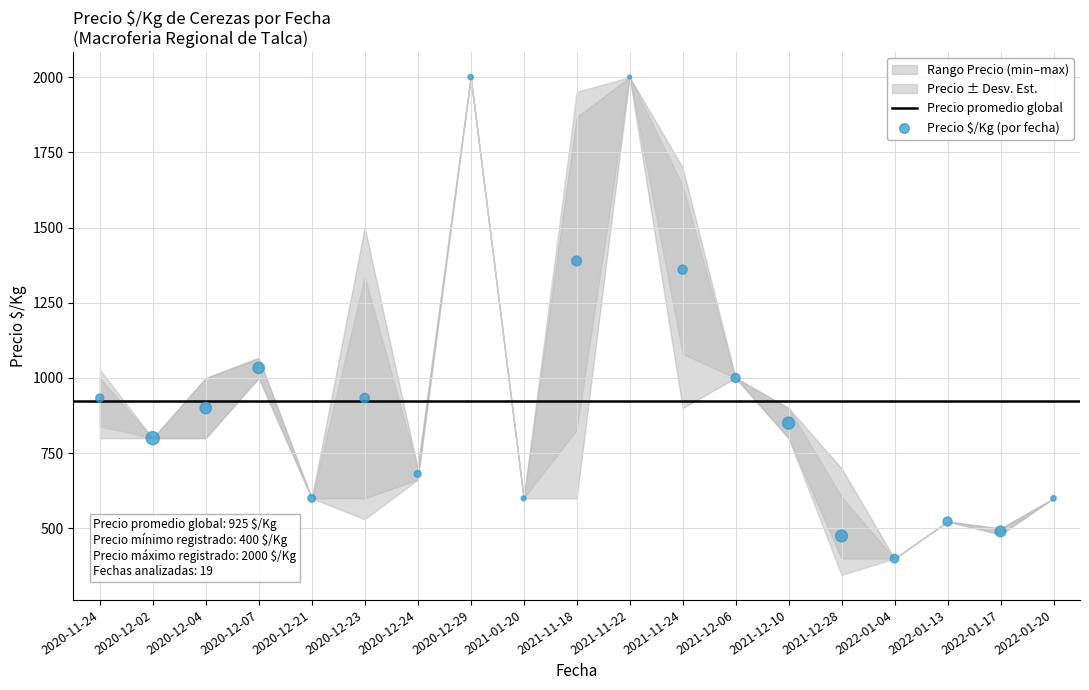

What is the range of Y values (max minus min)?

1600.0